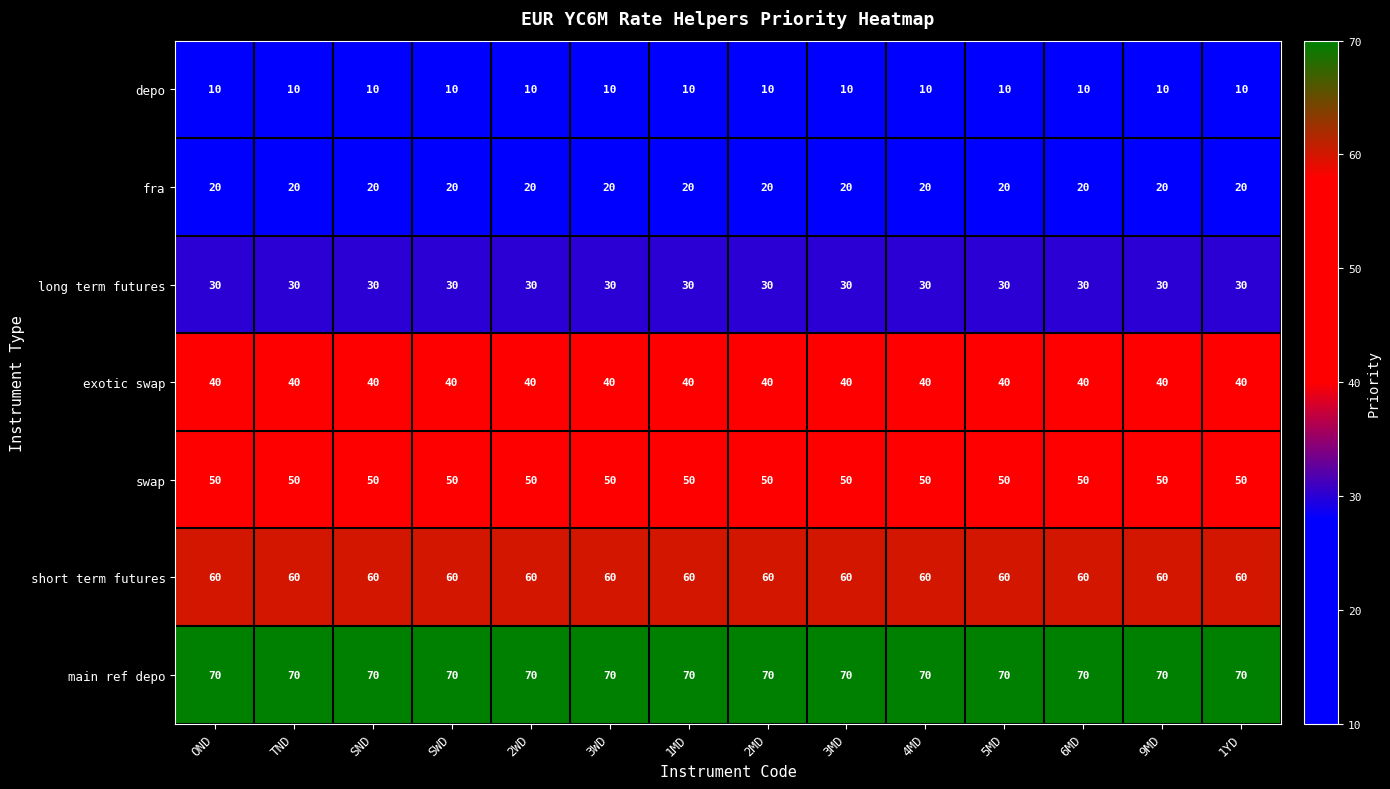

What is the sum of the main ref depo values at TND and 1YD?

140